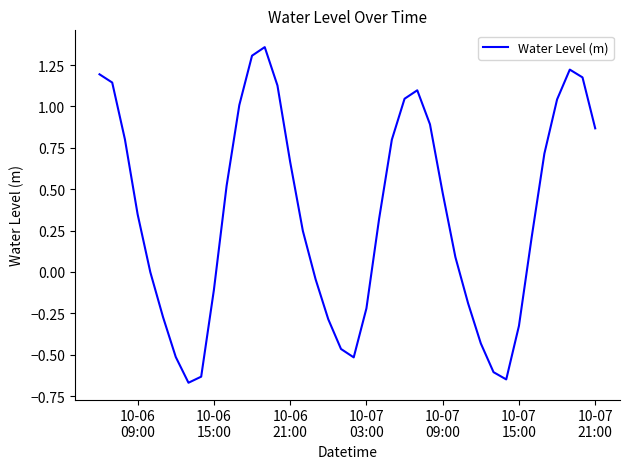

What is the difference between the maximum and minimum values?

2.0